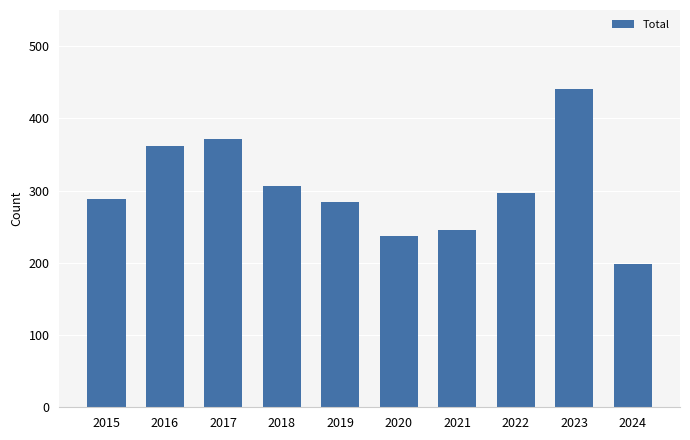

Where is the data nearest to the value 319?

2018